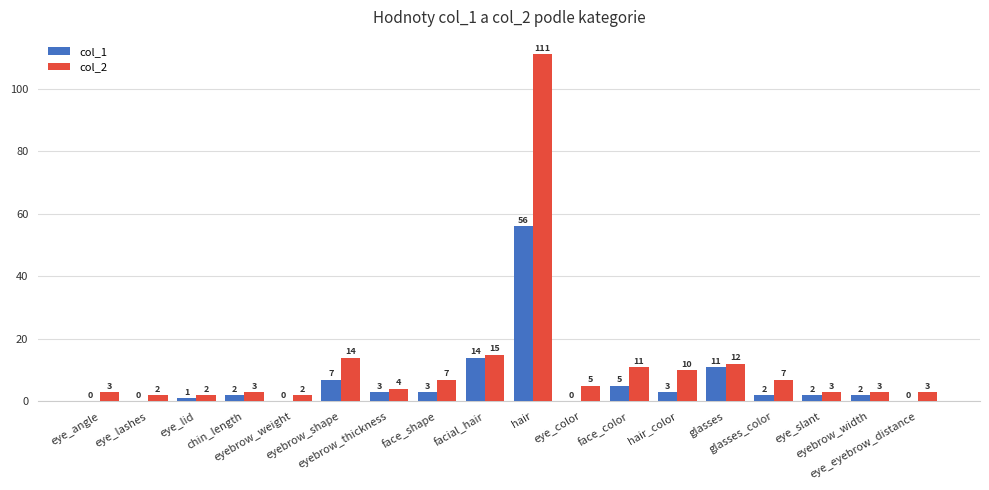

What is the sum of all col_1 values?

111